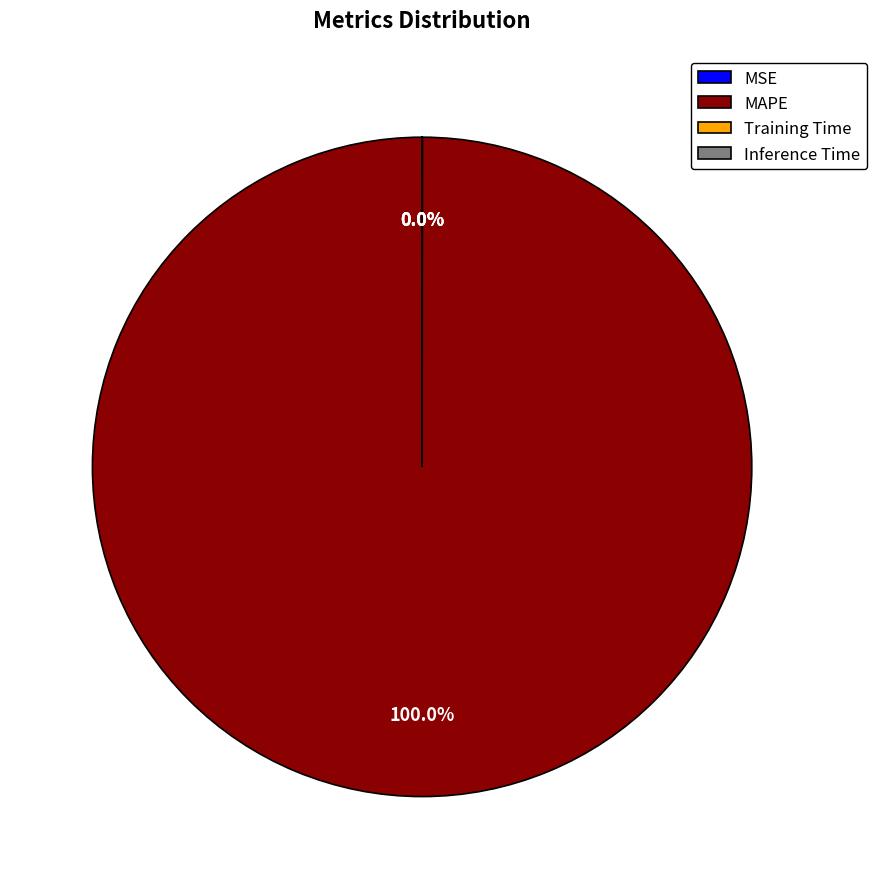

Is there a majority slice in this chart?

Yes